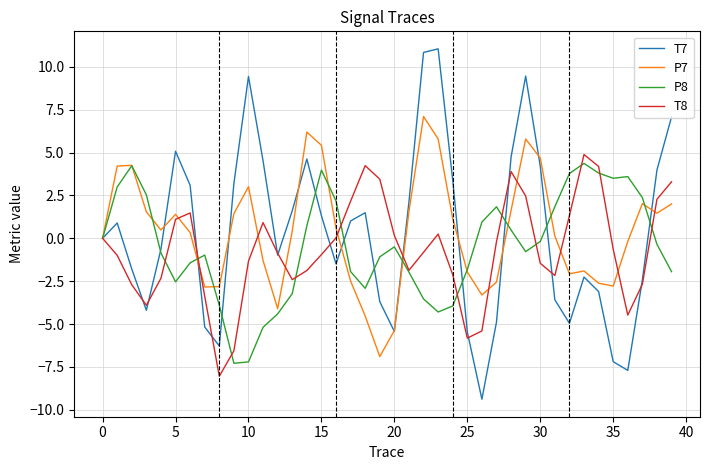

Which series has the largest range (max minus min)?

T7